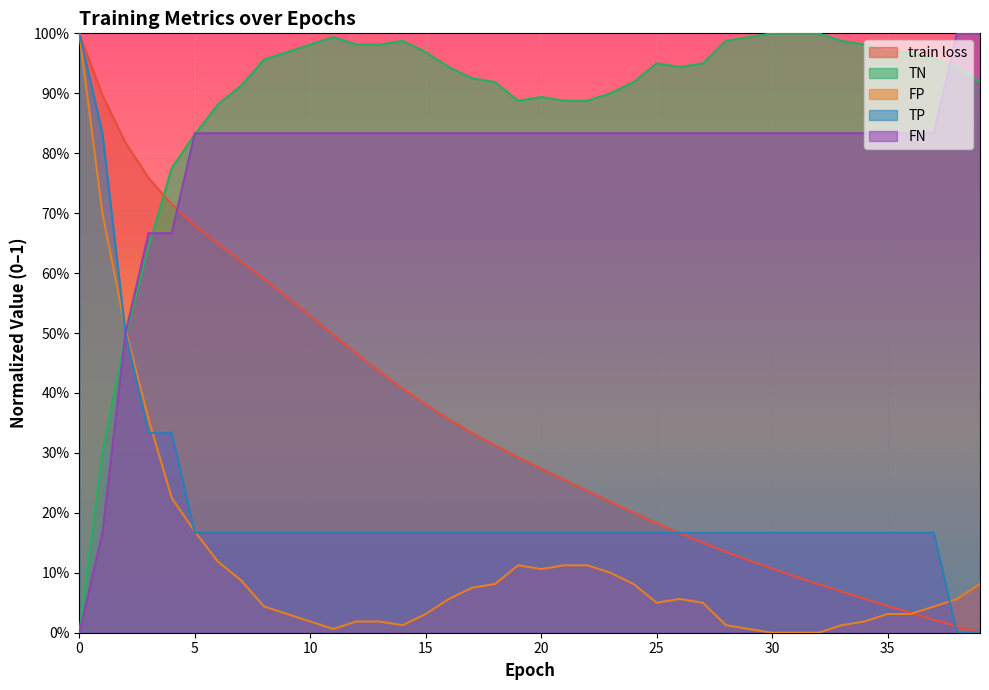

Which series has the largest range (max minus min)?

train loss